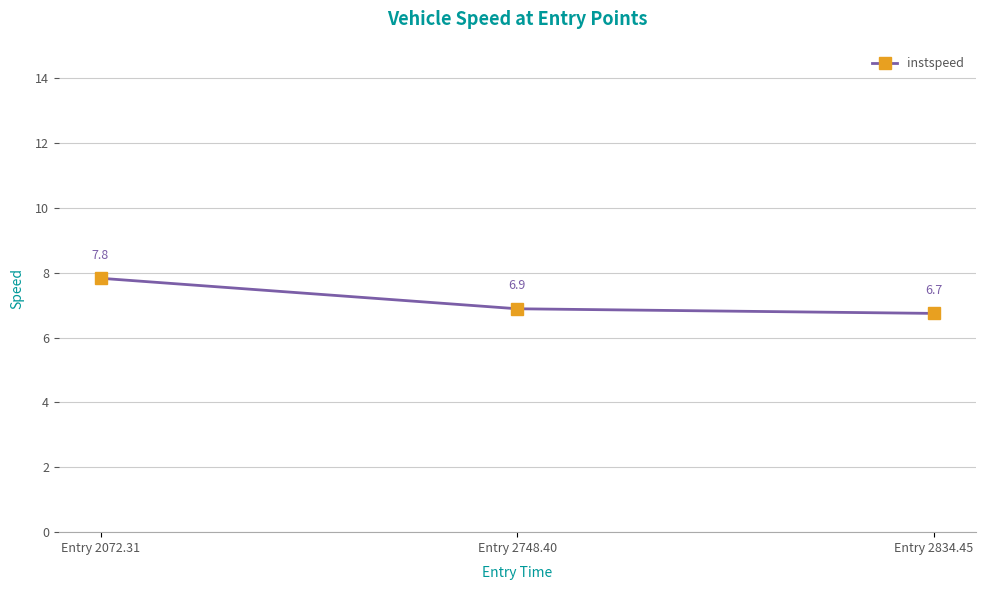

Reading right to left, transcribe all the data shown in this chart.

6.7	6.9	7.8